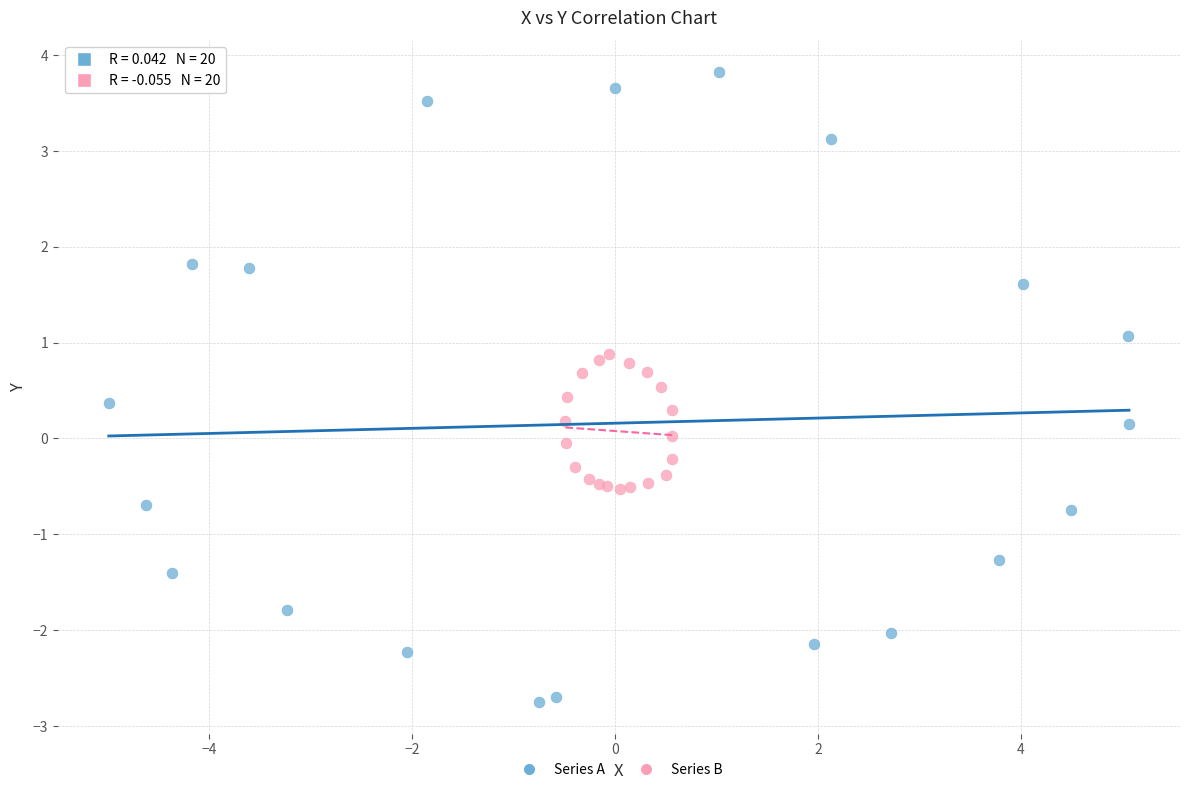

Which series has the widest spread of Y values?

Series A